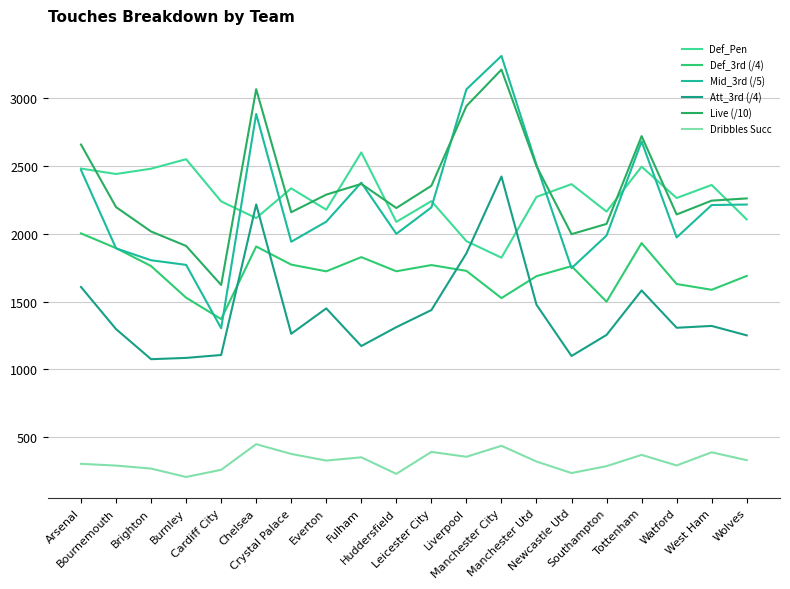

How many data points in Def_Pen are above 2272?

9